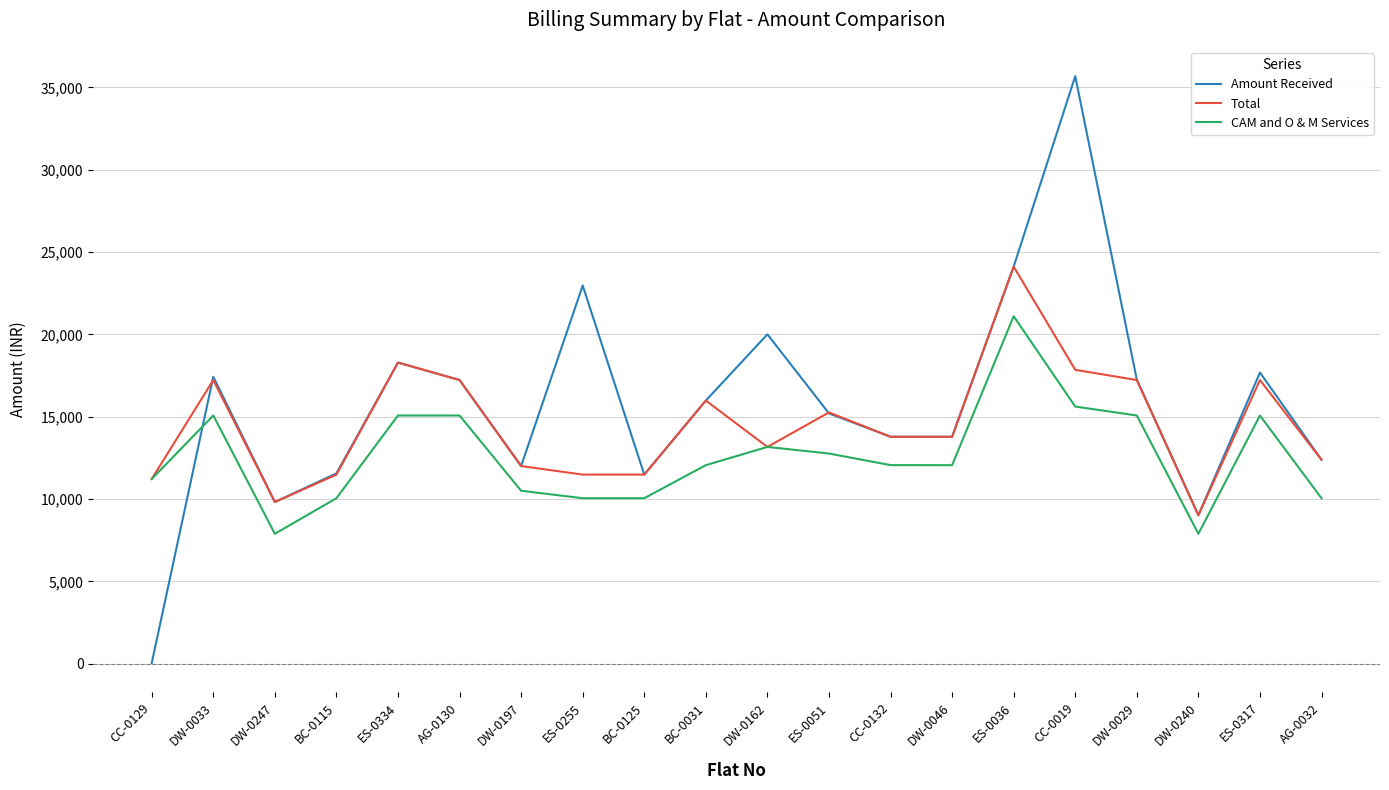

What is the sum of the Total values at DW-0247 and ES-0255?

21294.0